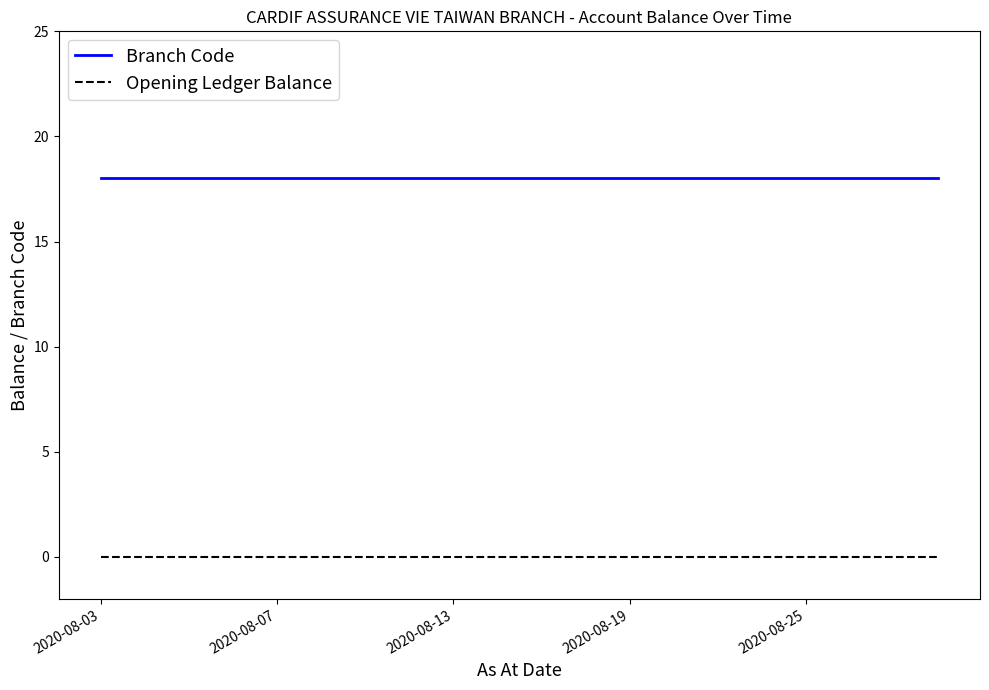

What are all the series names shown in the legend?

Branch Code, Opening Ledger Balance